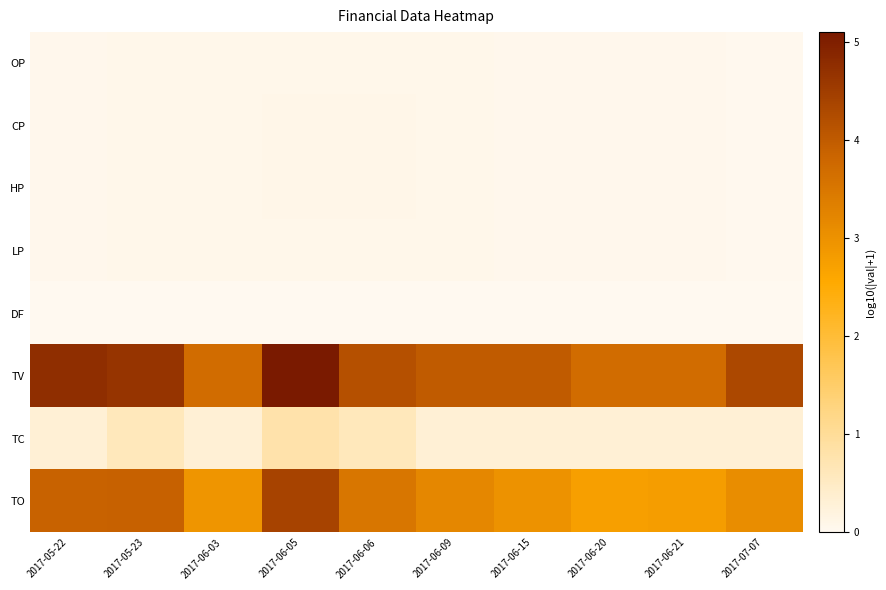

Which label corresponds to the smallest value in the chart?

2017-06-03